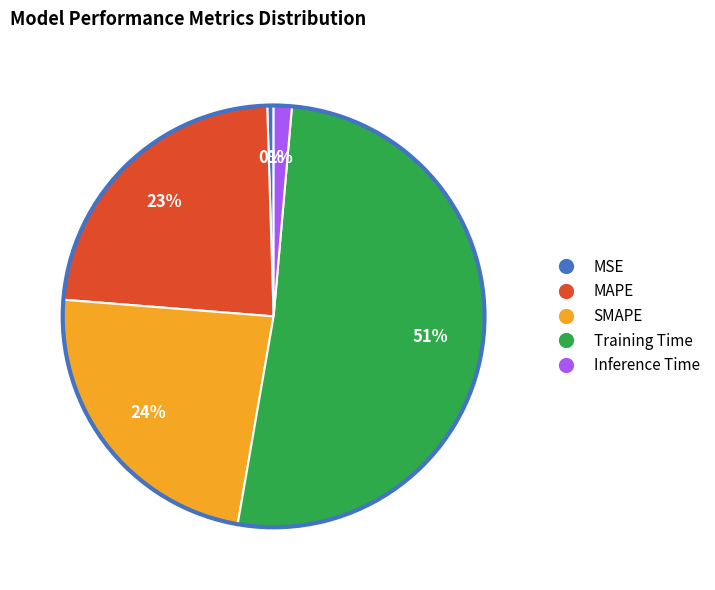

True or false: Training Time accounts for 51% of the total.

True